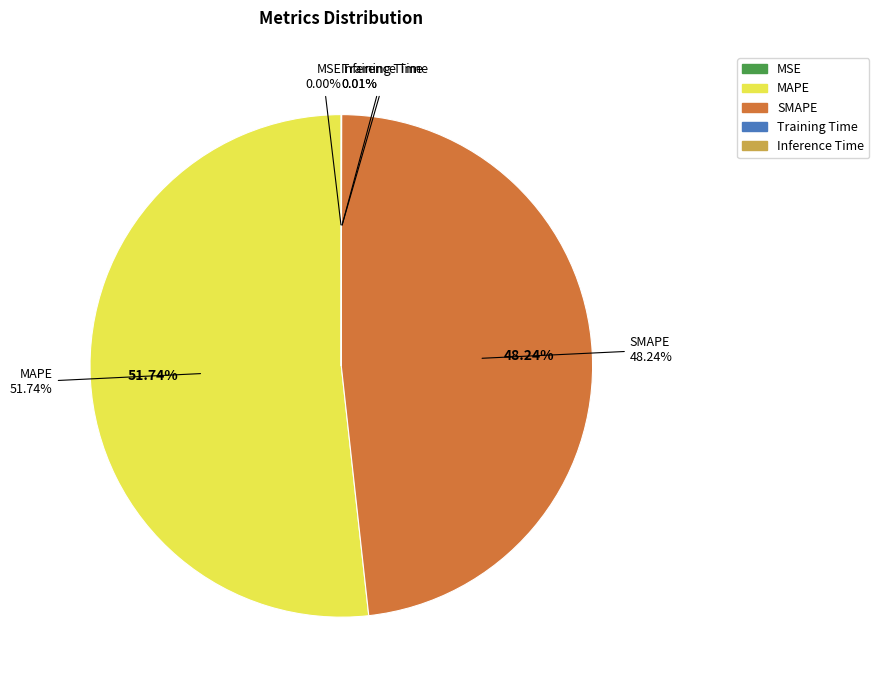

True or false: MAPE accounts for 46% of the total.

False